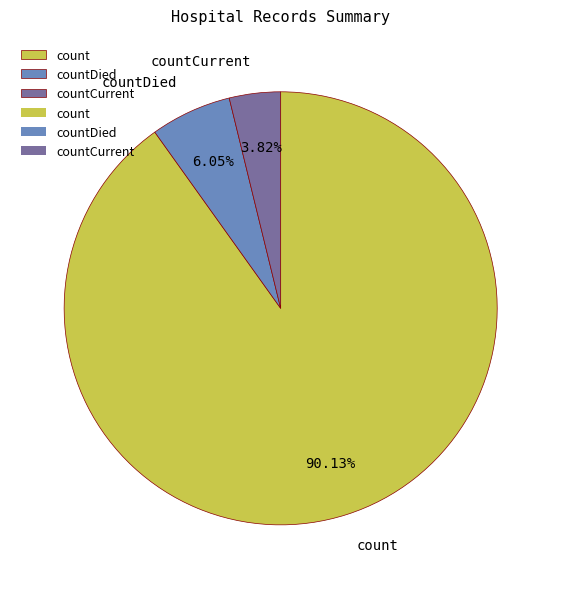

To the nearest percent, what is the average slice percentage?

33%